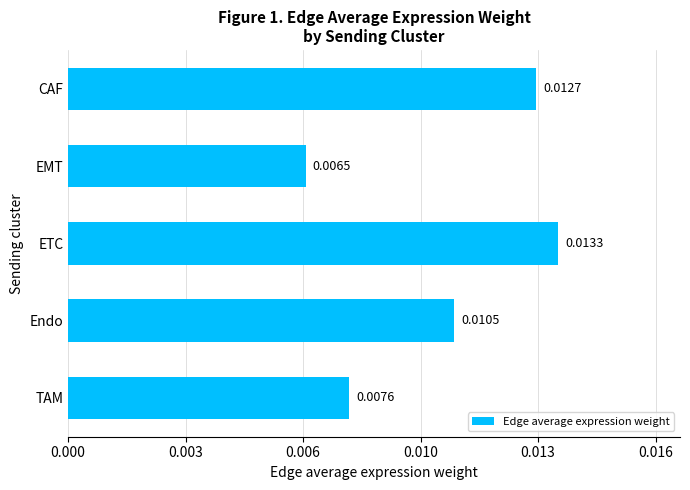

Rank the categories by value from highest to lowest.

ETC, CAF, Endo, TAM, EMT